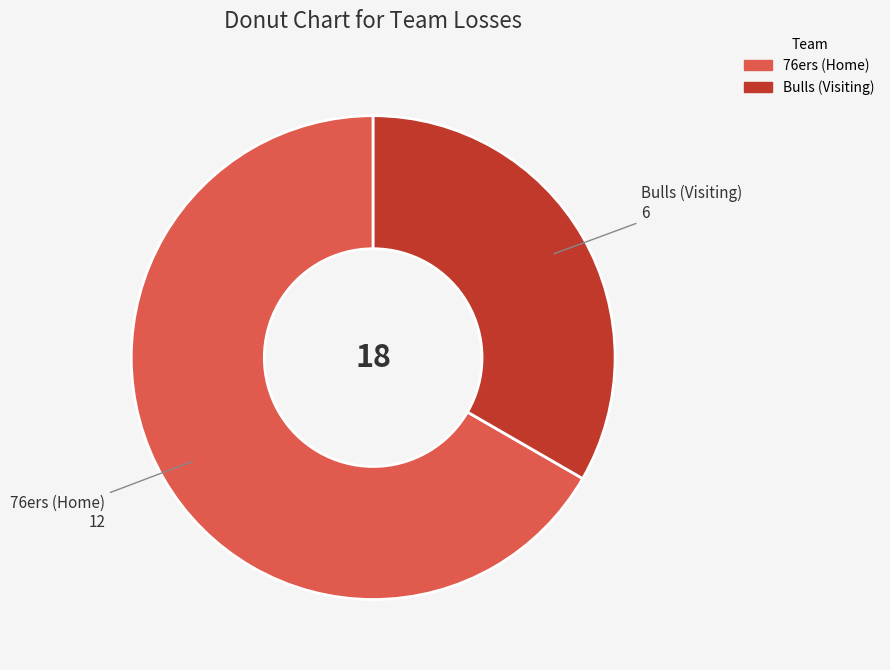

Is the sum of 76ers (Home) and Bulls (Visiting) greater than half?

Yes